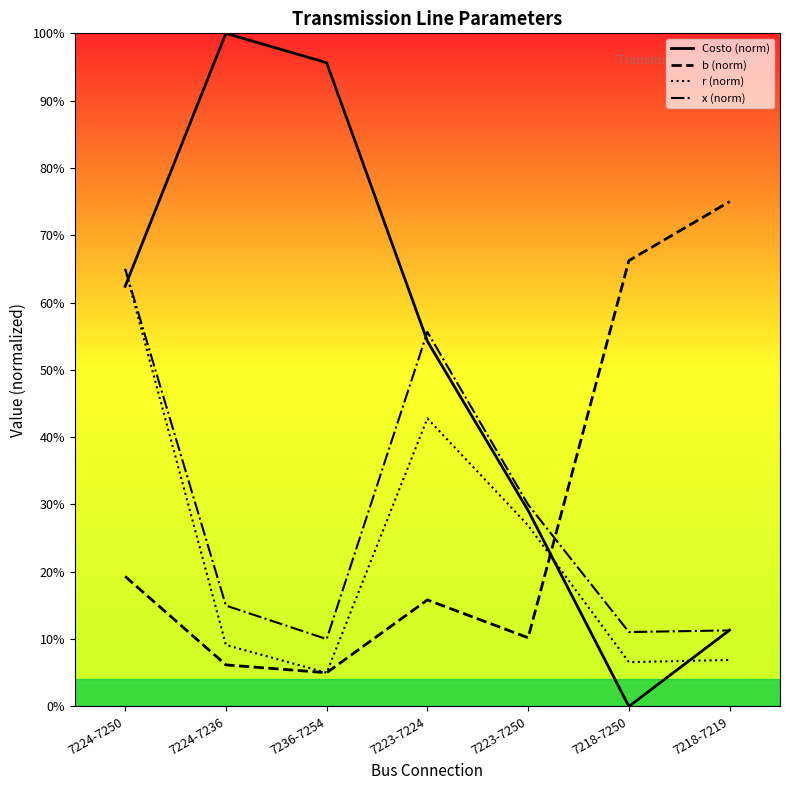

Reading left to right, list all the values displayed in this chart.

r: 7224-7250=0.7	7224-7236=0.1	7236-7254=0.1	7223-7224=0.4	7223-7250=0.3	7218-7250=0.1	7218-7219=0.1
x: 7224-7250=0.7	7224-7236=0.1	7236-7254=0.1	7223-7224=0.6	7223-7250=0.3	7218-7250=0.1	7218-7219=0.1
b: 7224-7250=0.2	7224-7236=0.1	7236-7254=0.1	7223-7224=0.2	7223-7250=0.1	7218-7250=0.7	7218-7219=0.8
Costo: 7224-7250=0.6	7224-7236=1.0	7236-7254=1.0	7223-7224=0.5	7223-7250=0.3	7218-7250=0.0	7218-7219=0.1